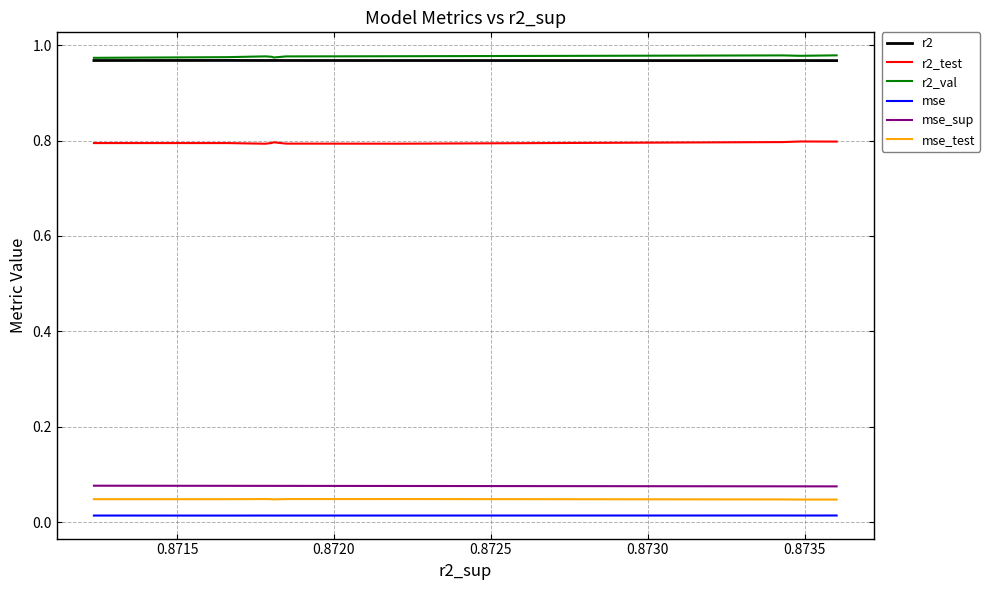

At 0.8735, list the series in order from largest to smallest.

r2_val, r2, r2_test, mse_sup, mse_test, mse